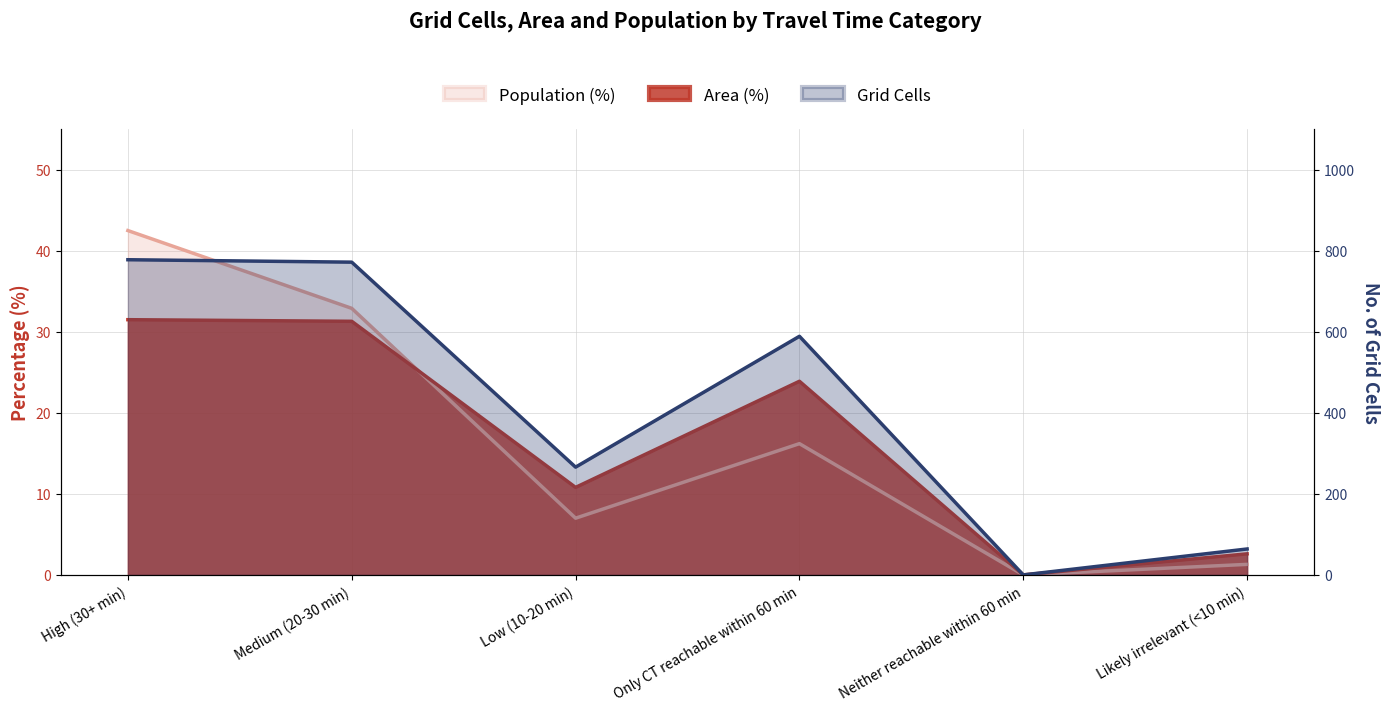

Reading right to left, transcribe all the data shown in this chart.

Area (%): 2.6	0.0	23.9	10.8	31.3	31.5
Population (%): 1.3	0.0	16.2	7.0	32.9	42.5
Grid Cells: 64.0	0.0	589.0	266.0	772.0	778.0